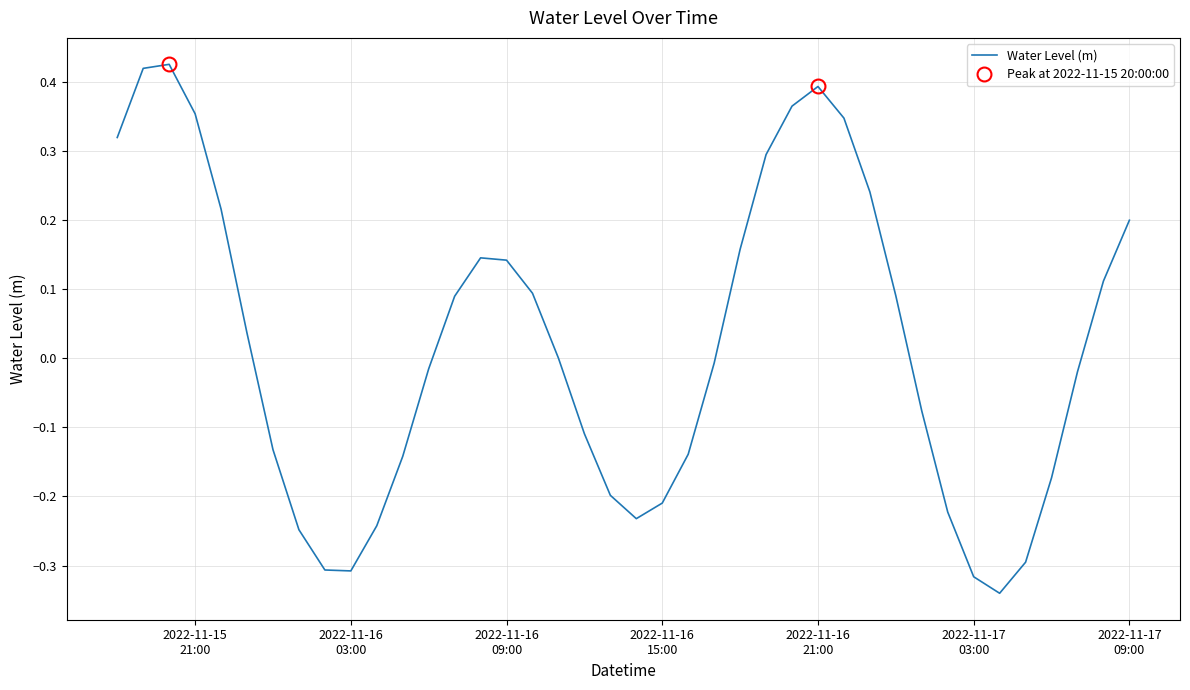

Count the number of categories in the chart.

40